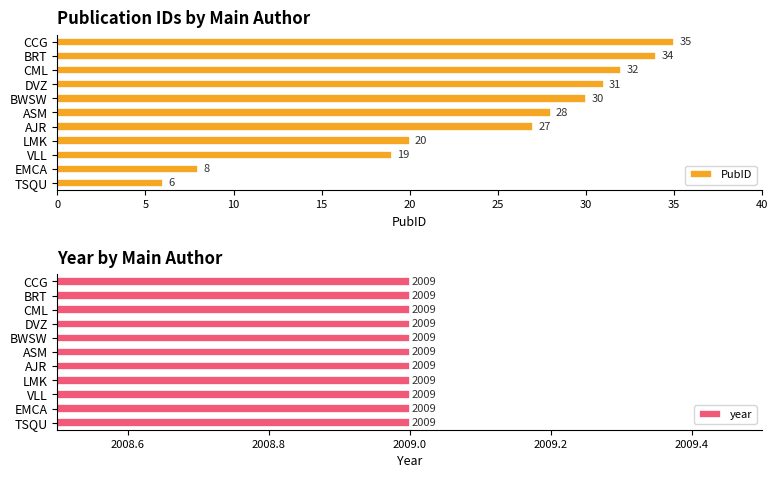

What is the difference between the maximum and minimum values in the PubID series?

29